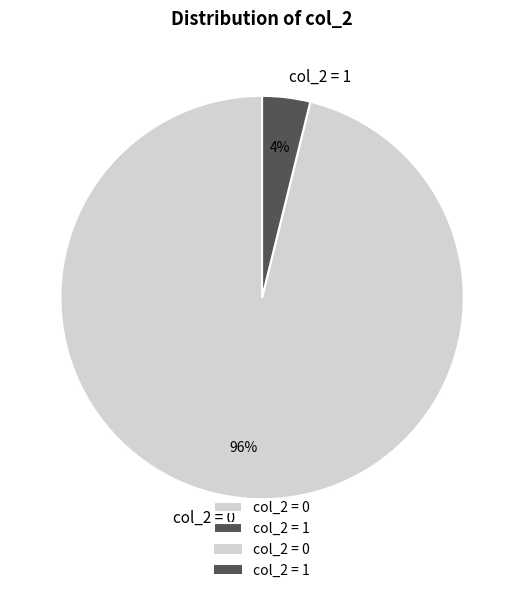

To the nearest percent, what percentage of the pie is col_2 = 1?

4%